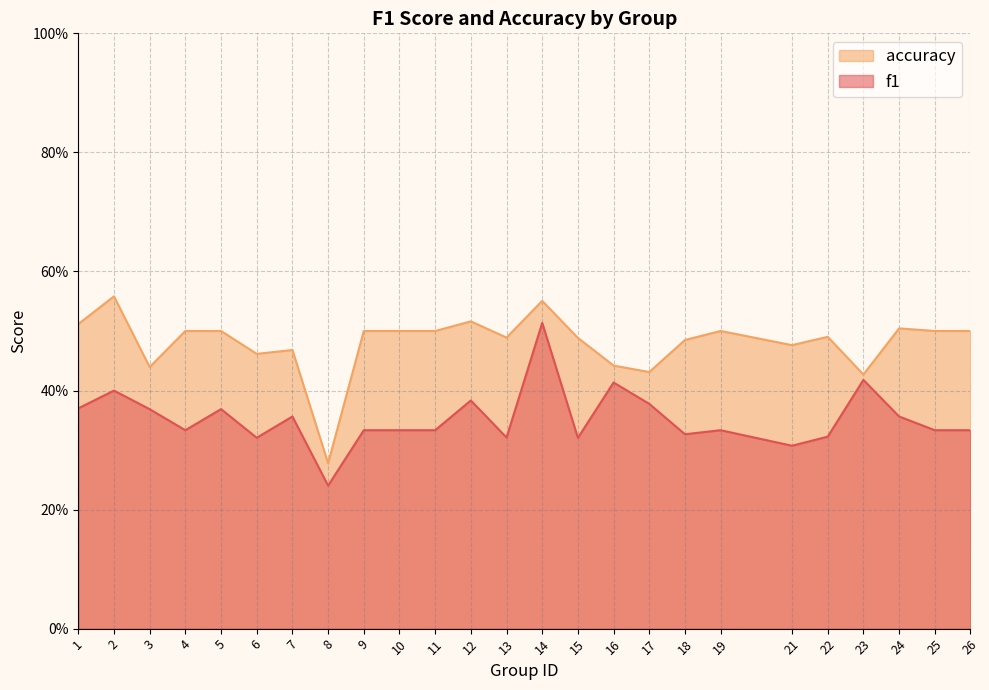

How many categories are shown in the chart?

25